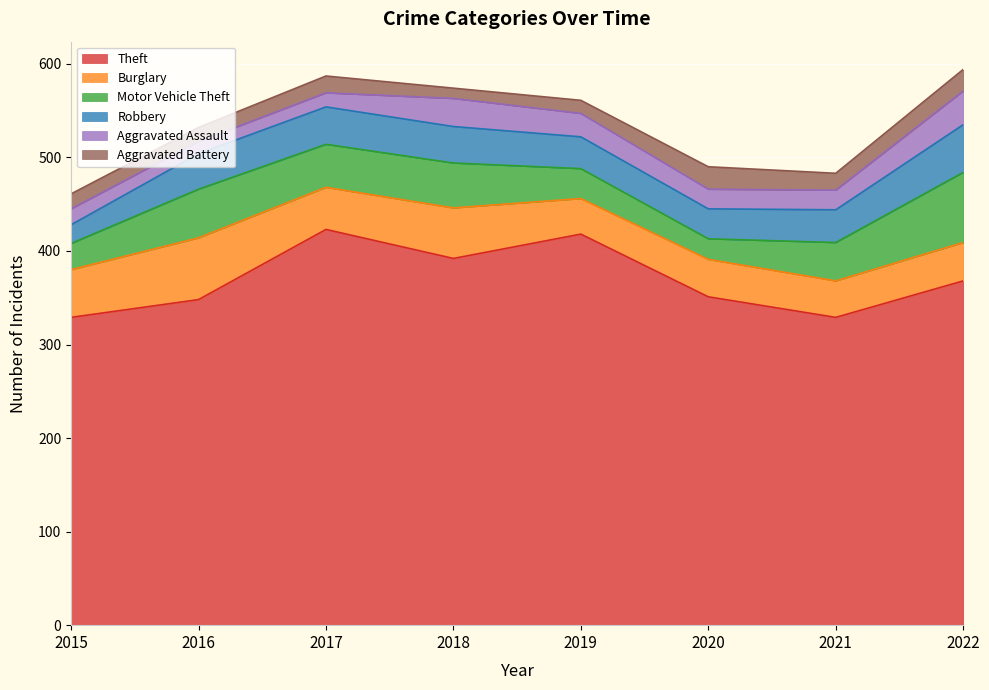

True or false: Theft and Aggravated Assault intersect in this chart.

False